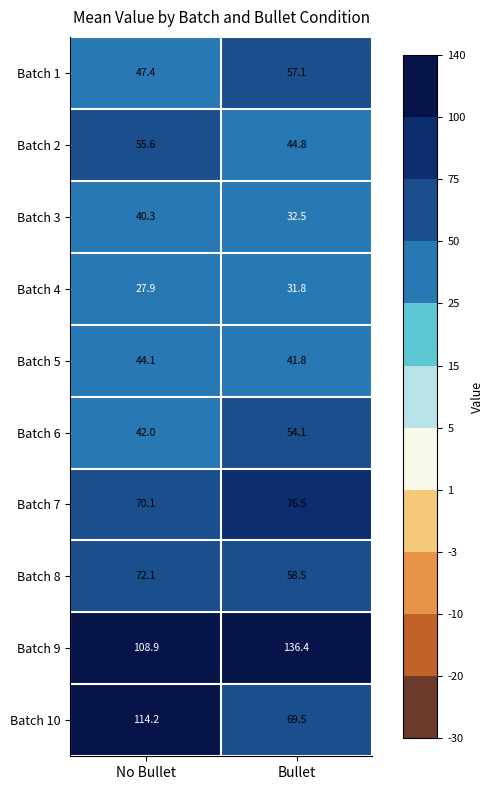

What is the total value across all series at Bullet?

603.0